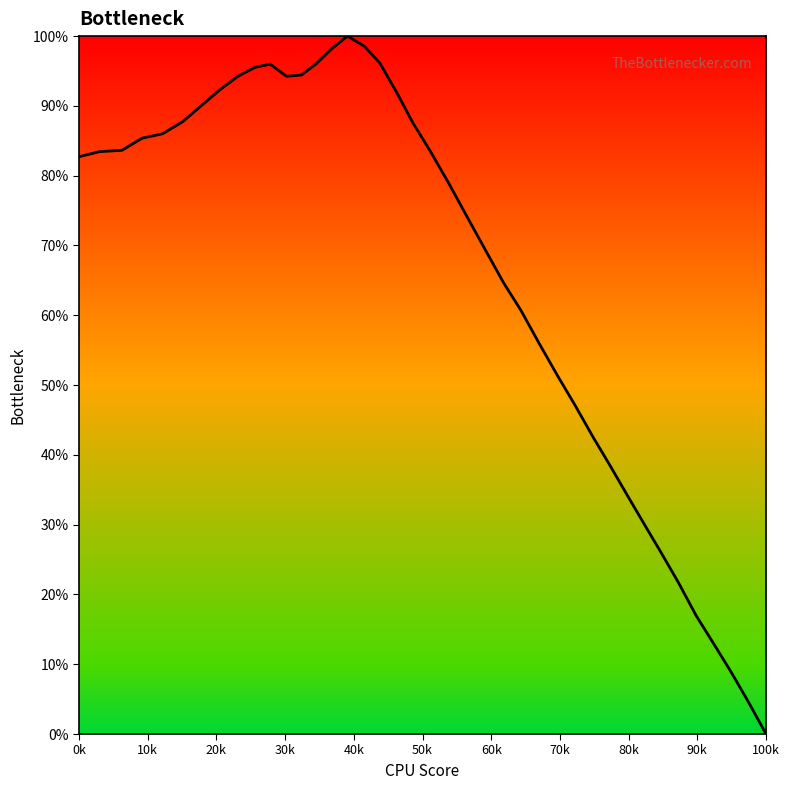

What is the greatest value displayed?

100.0